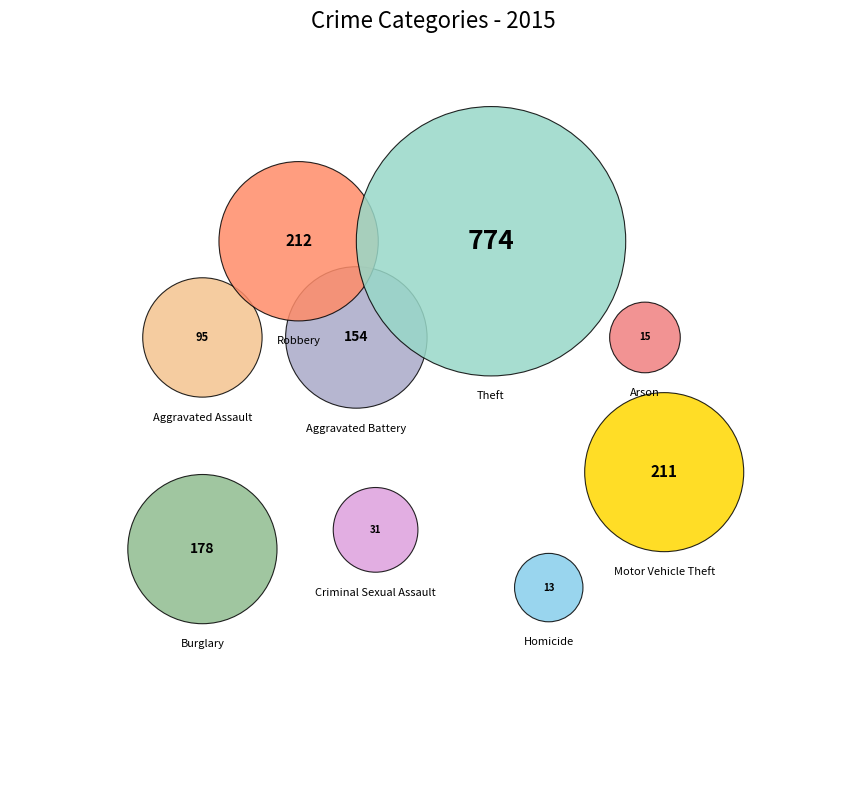

What is the ratio of the value at Aggravated Battery to the value at Robbery?

0.7